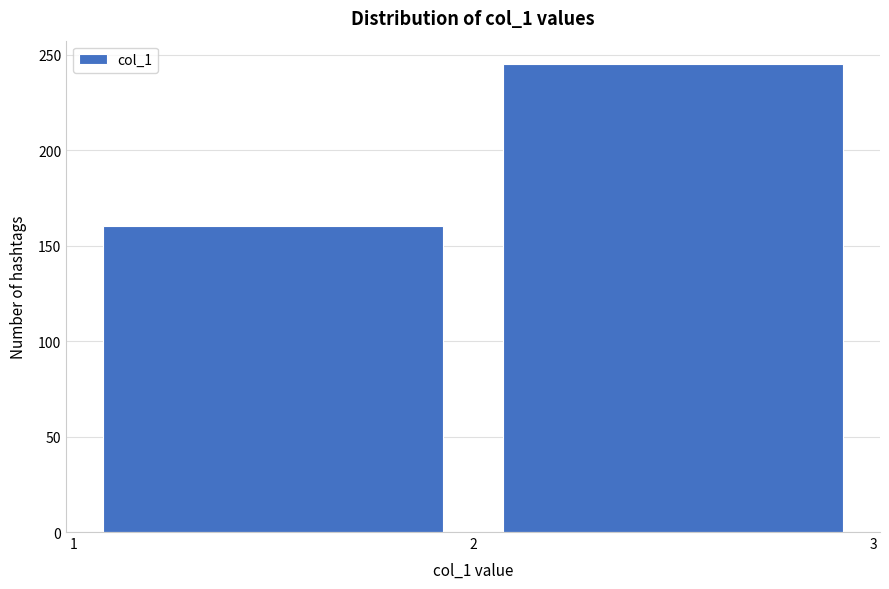

What is the height of the bar covering 2 to 3 on the x-axis? The values are not printed on the chart, so give them approximately, as read against the axis.

245